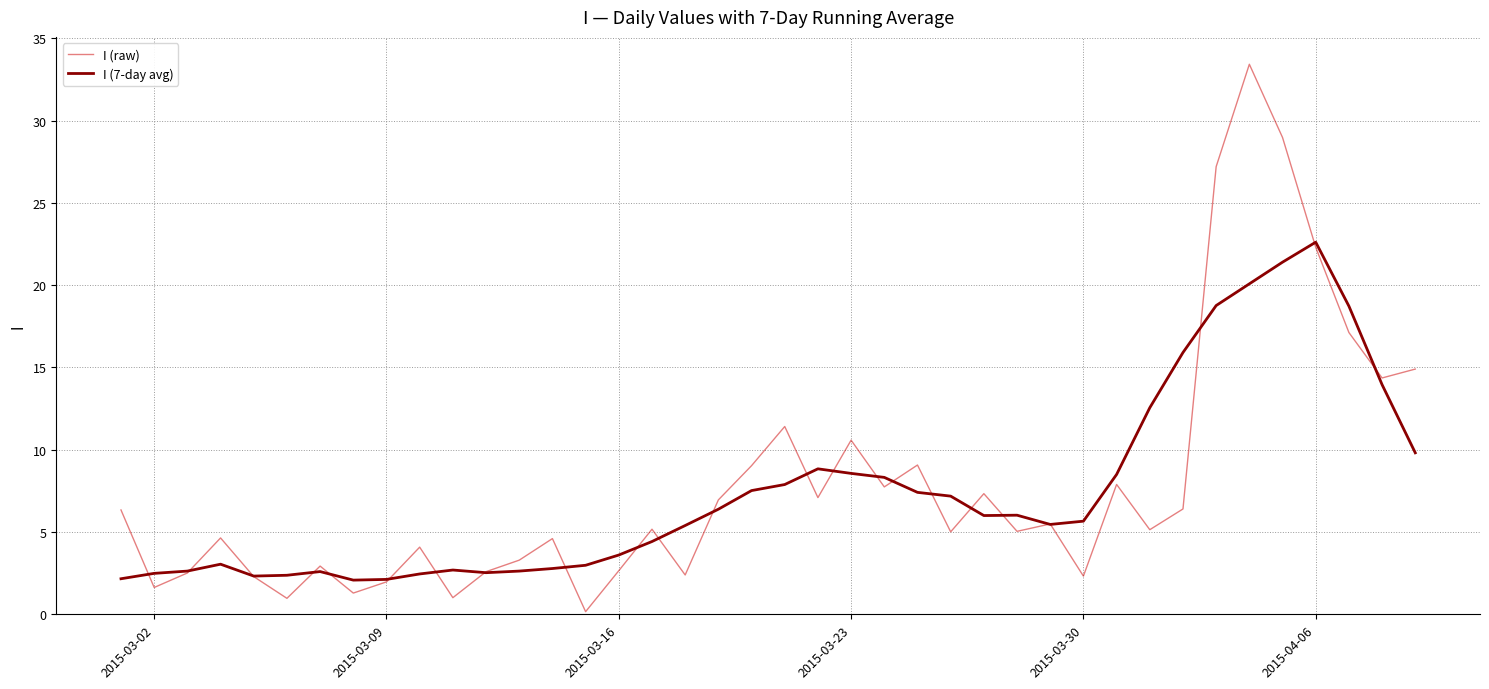

Is this an area chart (filled region under the line)?

No